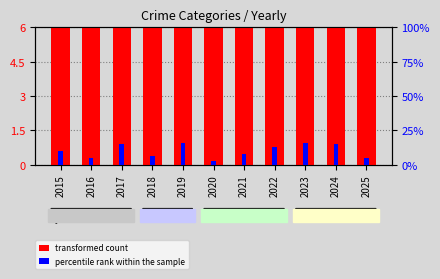

The value of percentile rank within the sample at 2016 is 3. True or false?

False